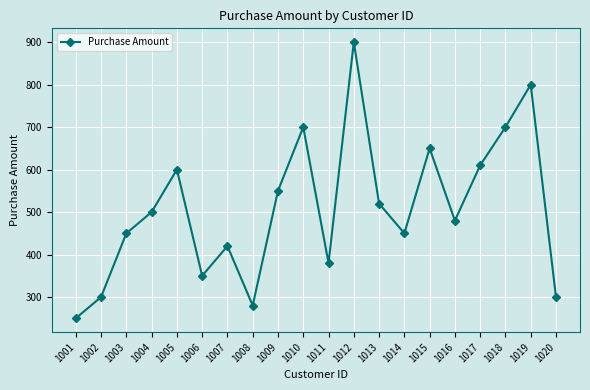

The chart shows a value of 250 at 1001. True or false?

True